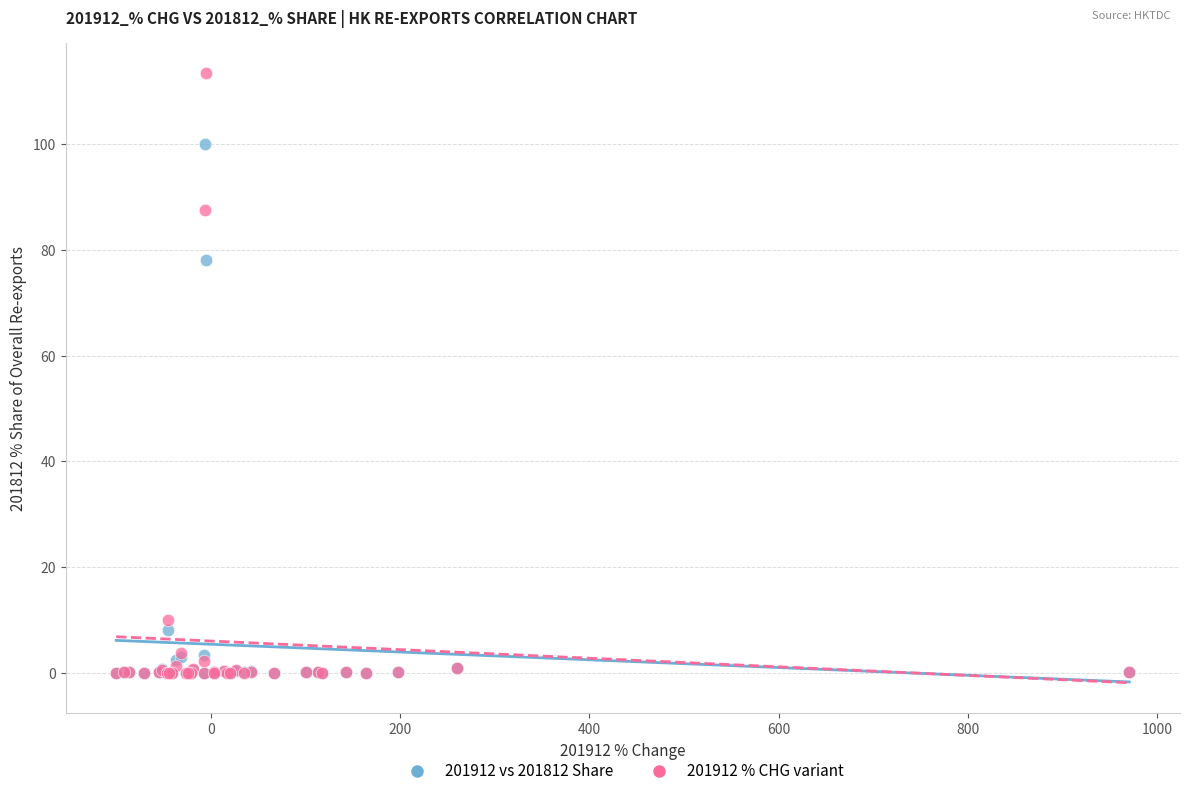

Across all series, what Y value is closest to 56?

78.2